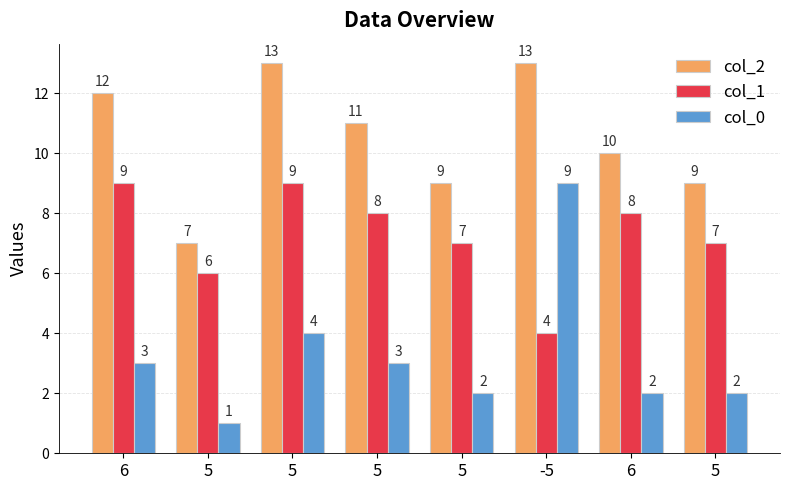

Count the col_1 values in the range 7 to 9.

6